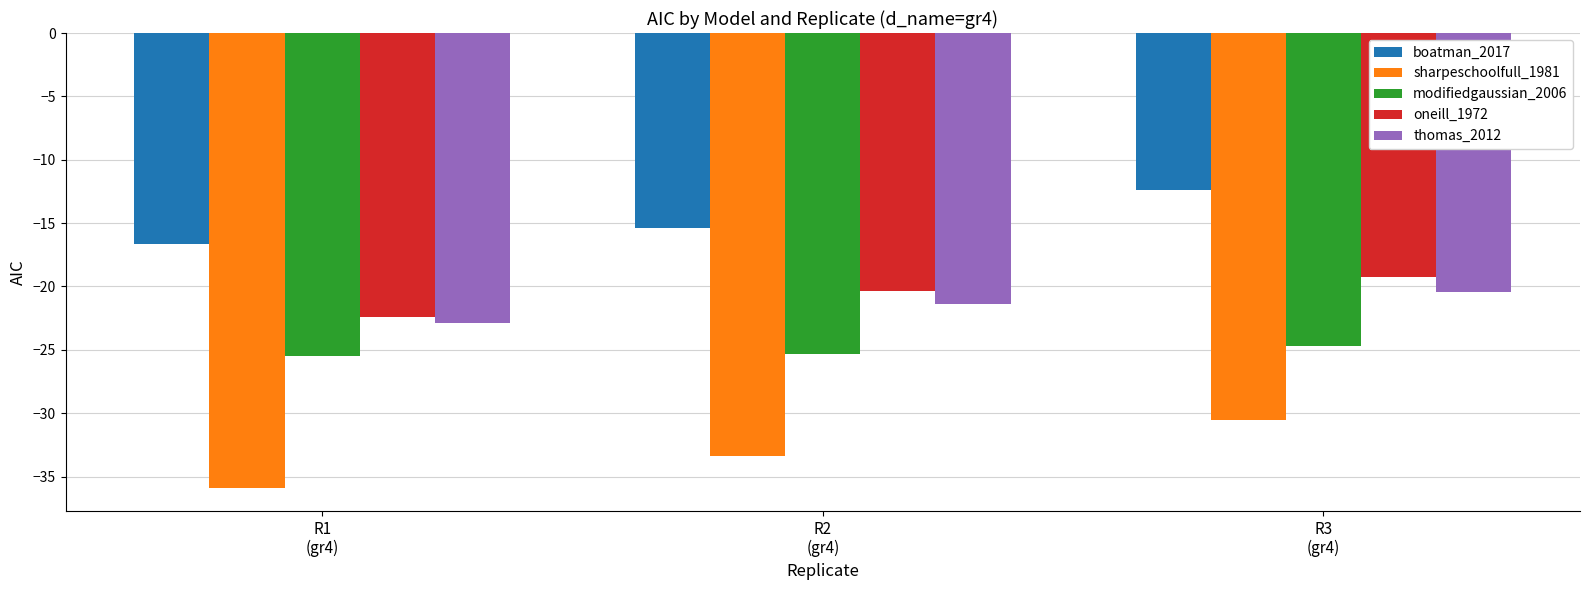

Which series has the widest spread of values?

sharpeschoolfull_1981